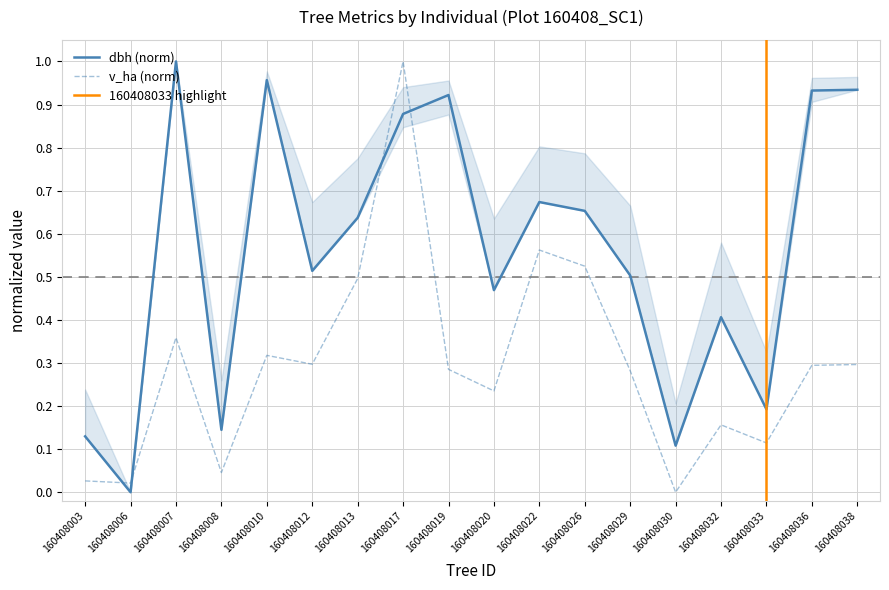

Reading right to left, transcribe all the data shown in this chart.

v_ha: 0.3	0.3	0.1	0.2	0.0	0.3	0.5	0.6	0.2	0.3	1.0	0.5	0.3	0.3	0.0	0.4	0.0	0.0
dbh: 0.9	0.9	0.2	0.4	0.1	0.5	0.7	0.7	0.5	0.9	0.9	0.6	0.5	1.0	0.1	1.0	0.0	0.1